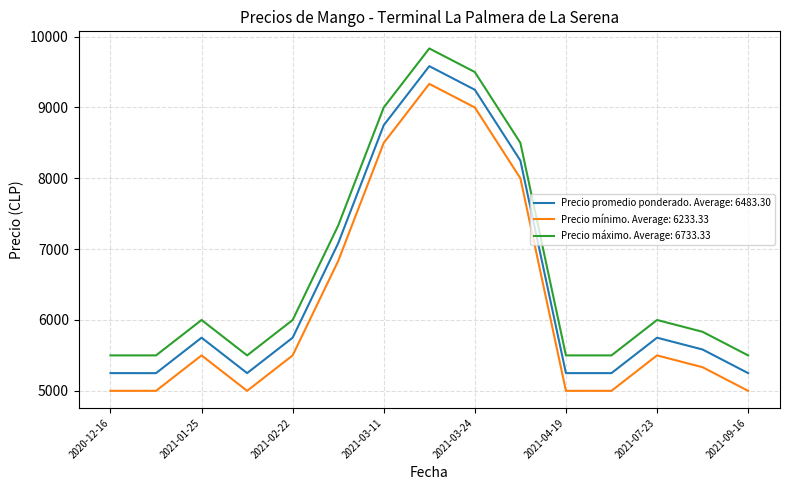

Which series has the widest spread of values?

Precio promedio ponderado. Average: 6483.30